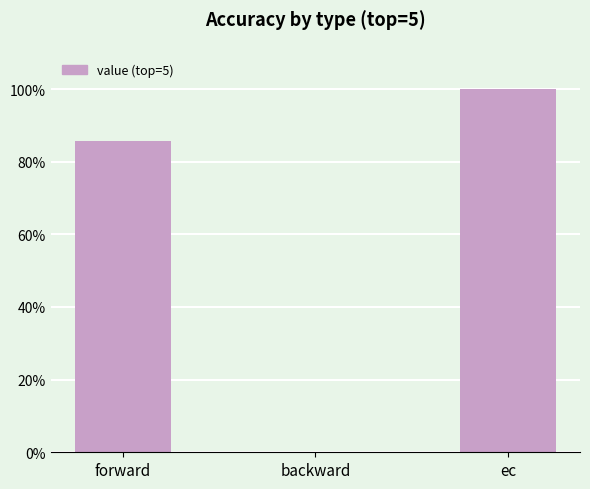

Are the bars horizontal?

No